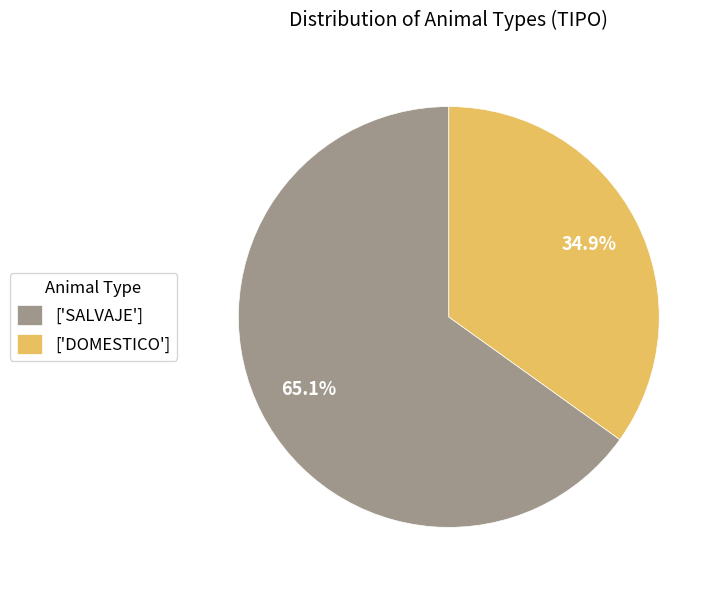

Which slice is the smallest?

['DOMESTICO']